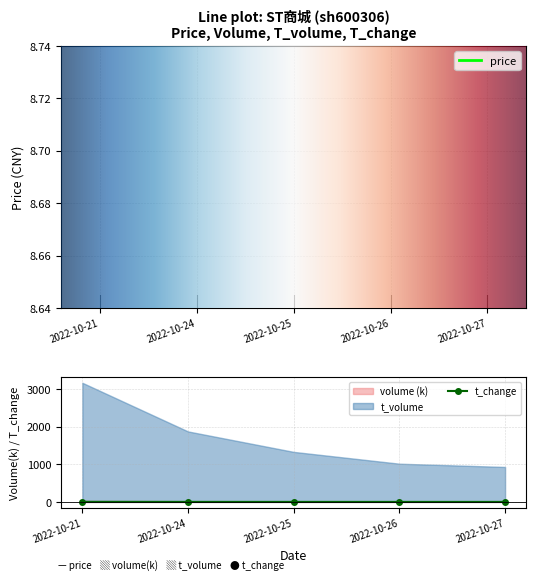

At which label is volume closest to 1?

2022-10-24